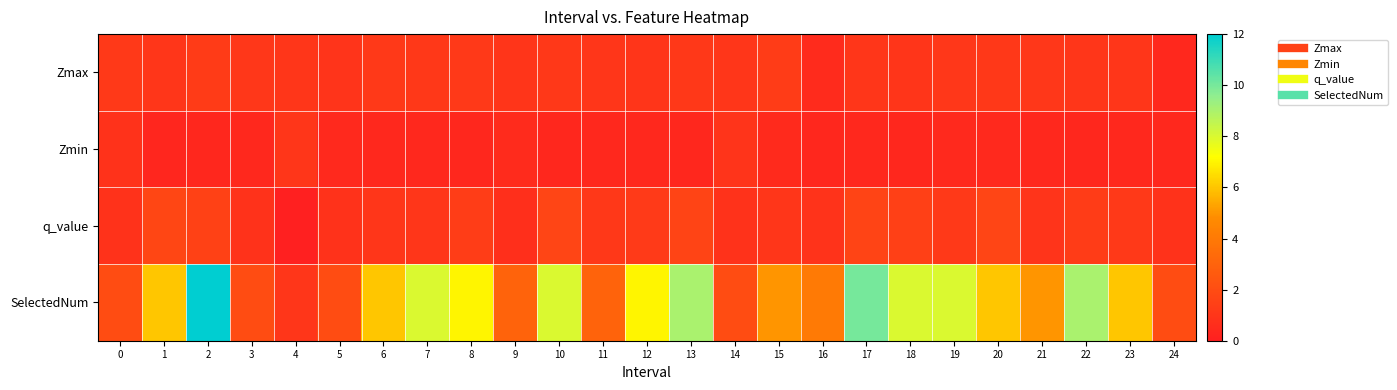

Which has a higher value, 21 or 22?

21